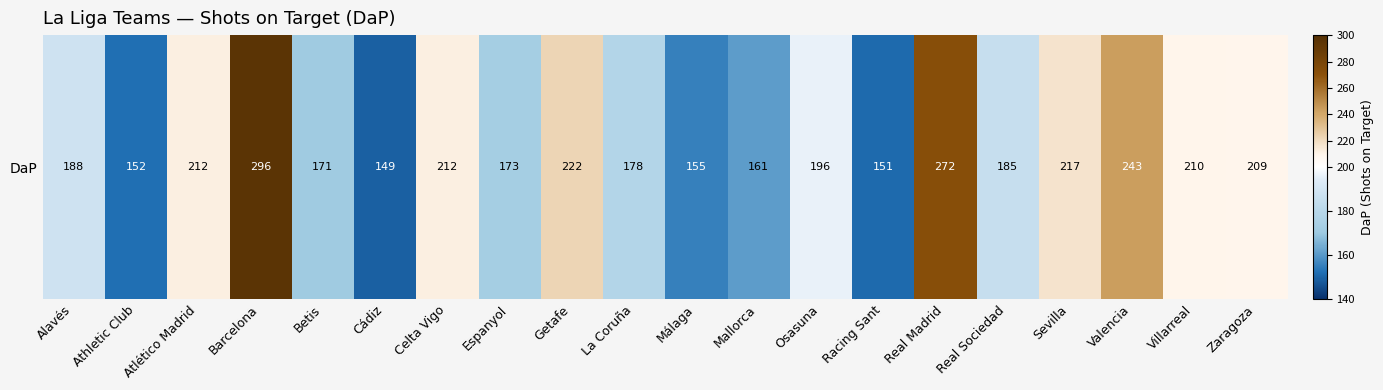

What is the change in value from La Coruña to Sevilla?

+39